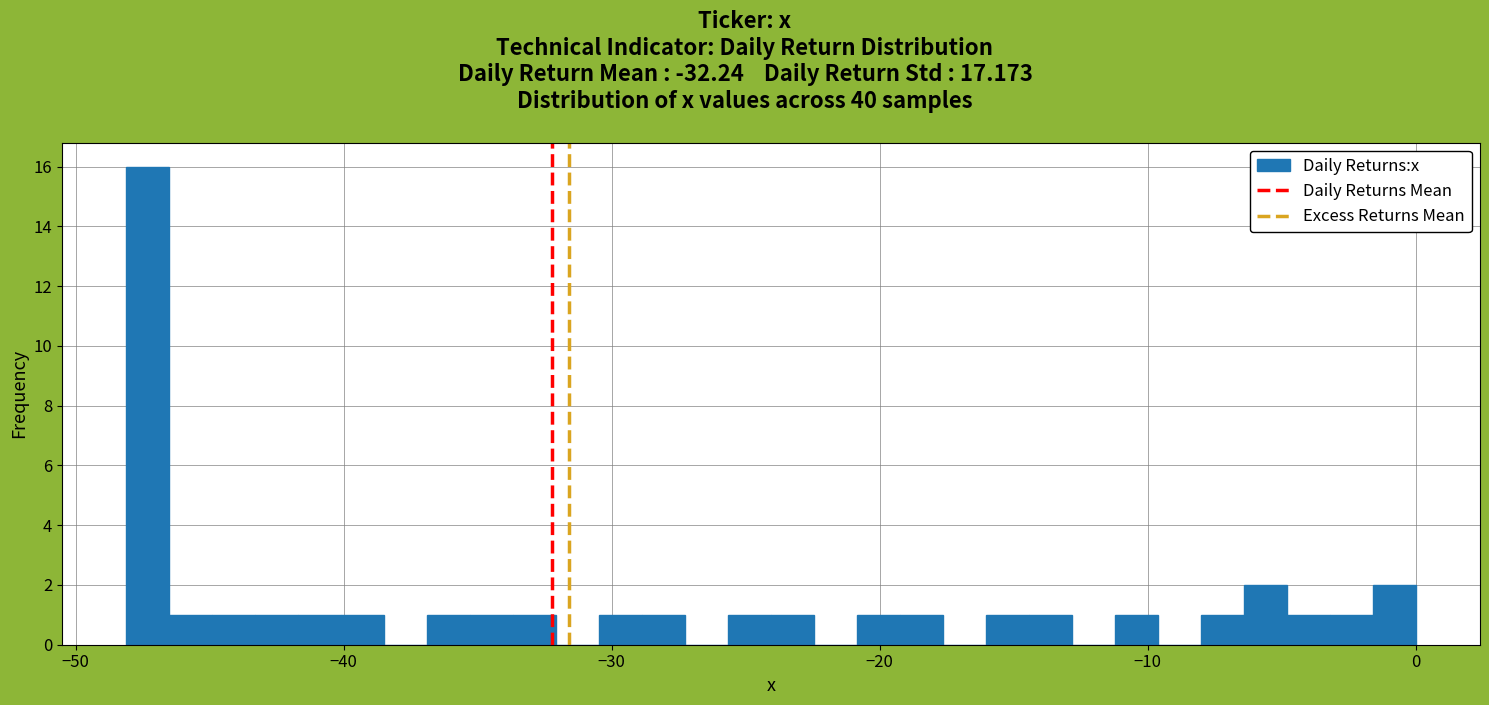

Read against the x-axis, roughly where is the centre of the tallest bar?

-47